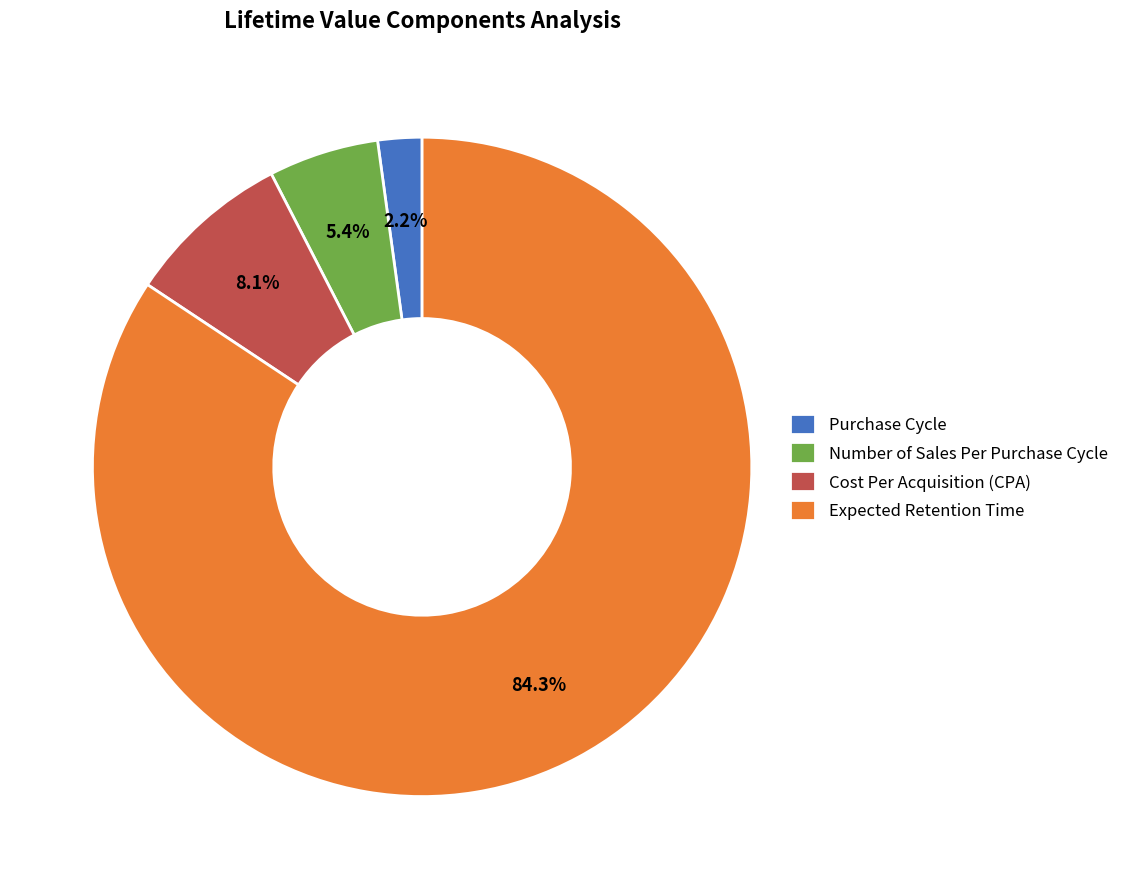

Which category has the biggest portion of the pie?

Expected Retention Time